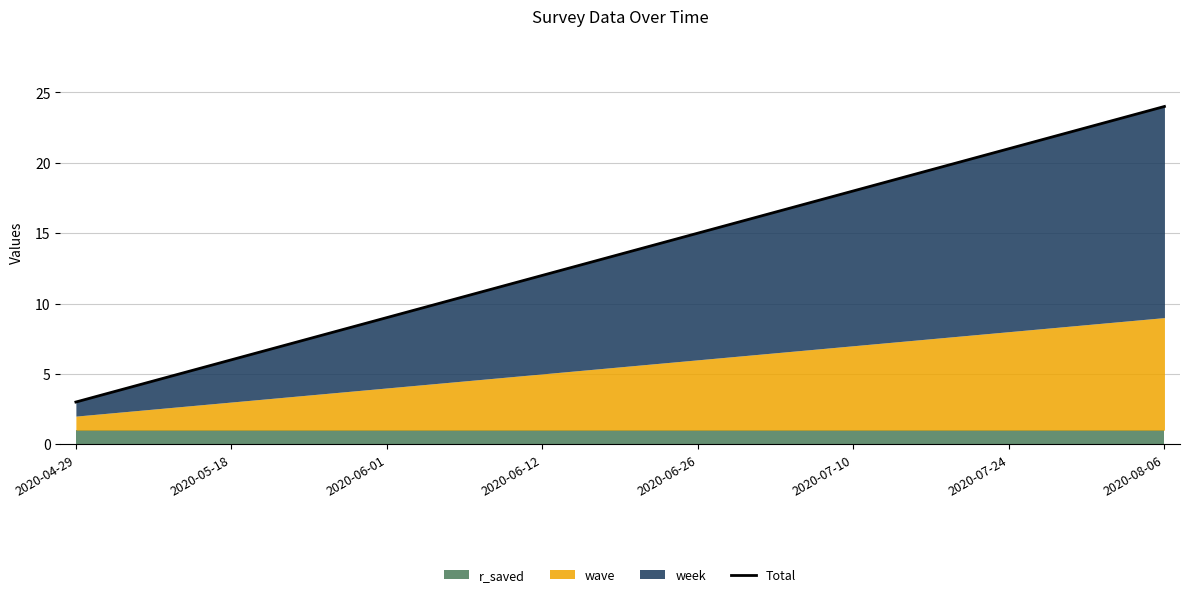

What is the difference between the maximum and minimum values?

21